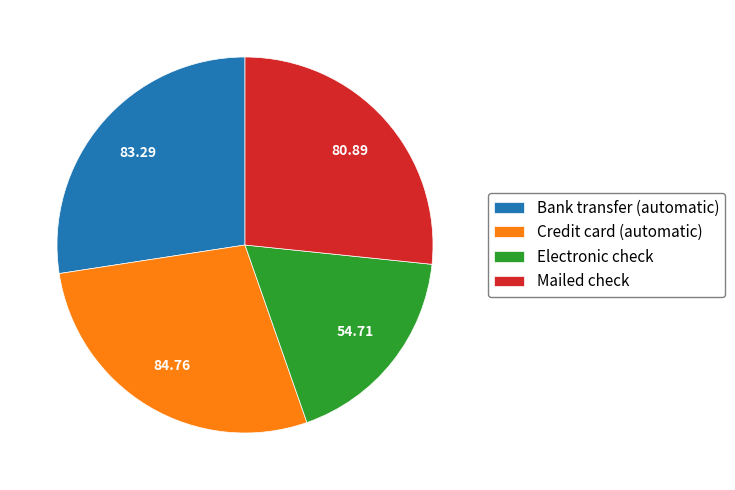

Is it true that Bank transfer (automatic) is 27% of the pie?

True